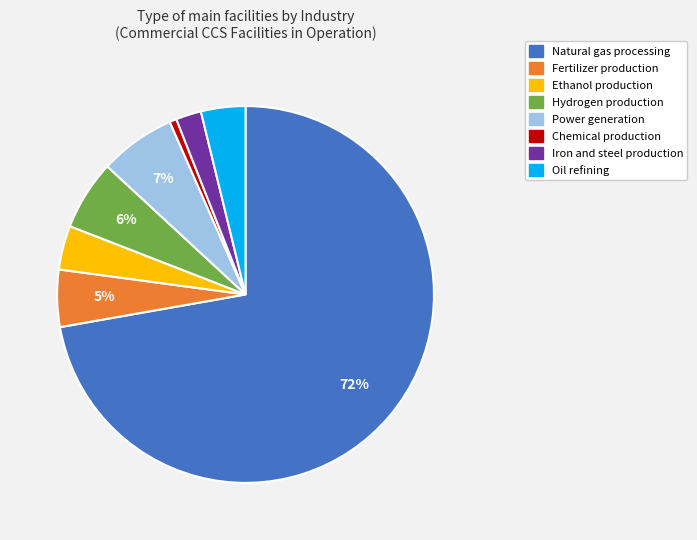

The Oil refining slice represents 4% of the pie. True or false?

True